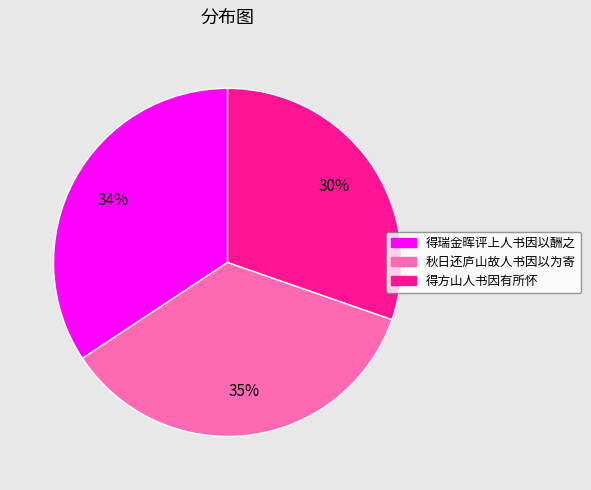

To the nearest percent, what is the combined percentage of 得瑞金晖评上人书因以酬之 and 秋日还庐山故人书因以为寄?

70%